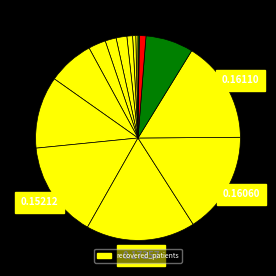

To the nearest percent, what is the difference between the largest and smallest slice percentages?

17%